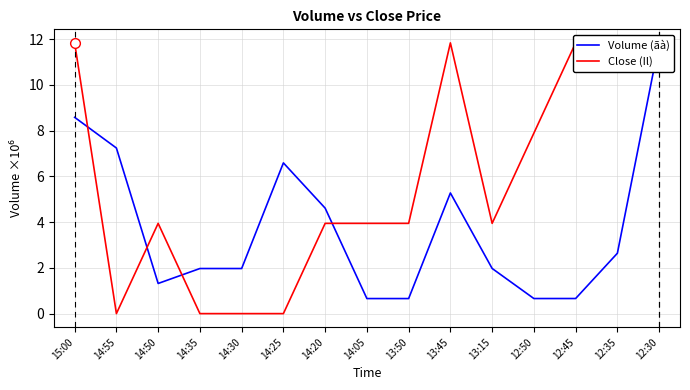

At which category does Volume (ãà) reach its first local peak?

14:25